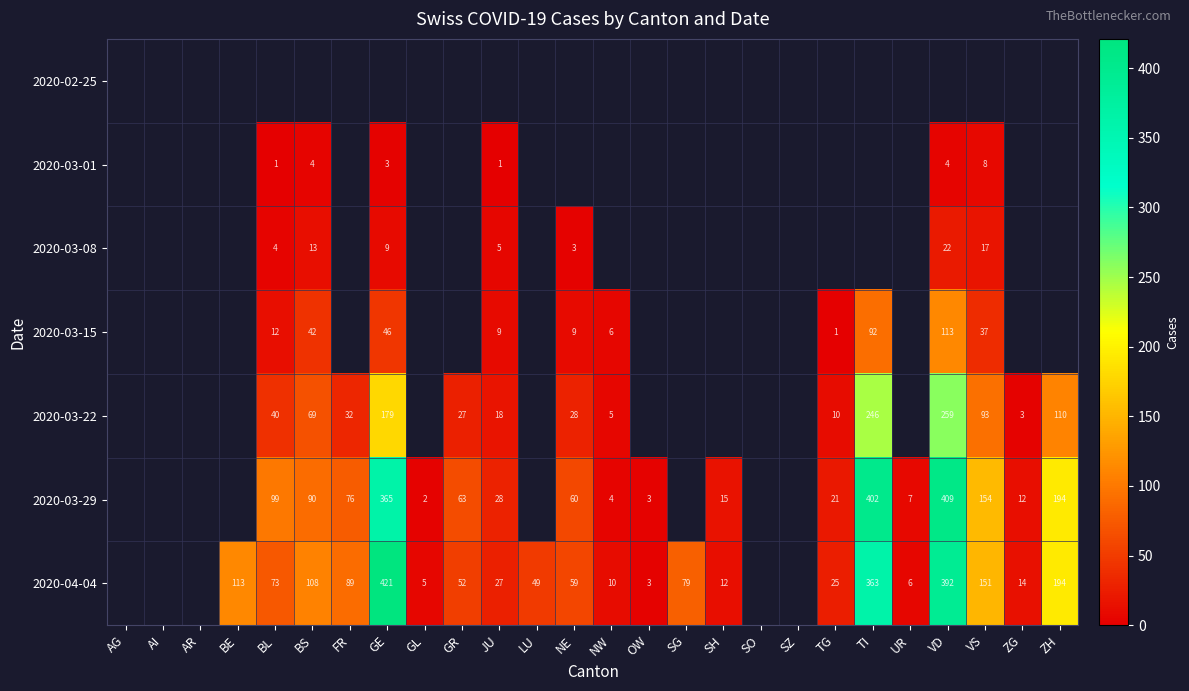

At which category does the chart reach its minimum across all series?

BL